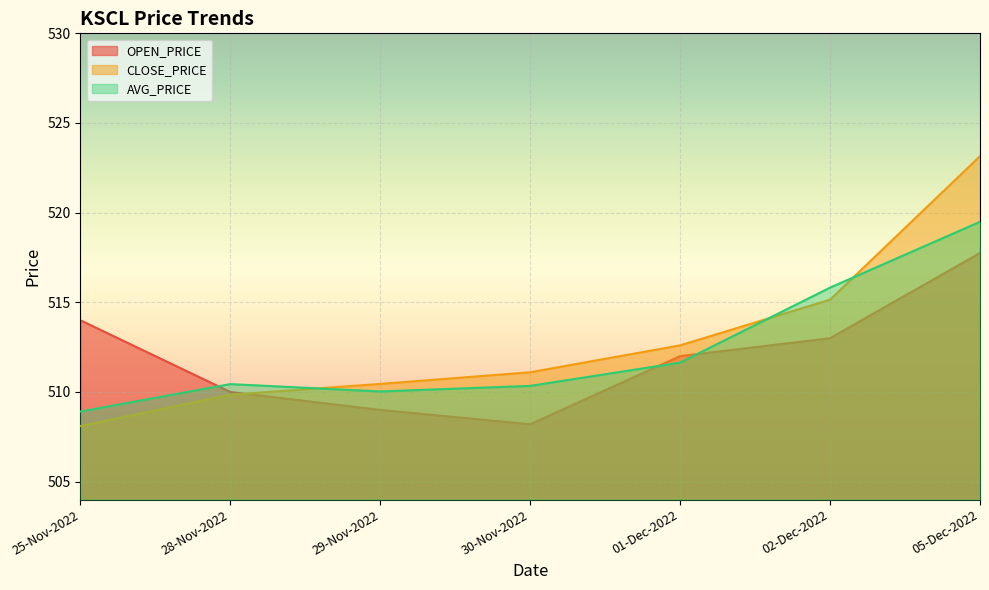

How many data points in AVG_PRICE are less than 510?

1